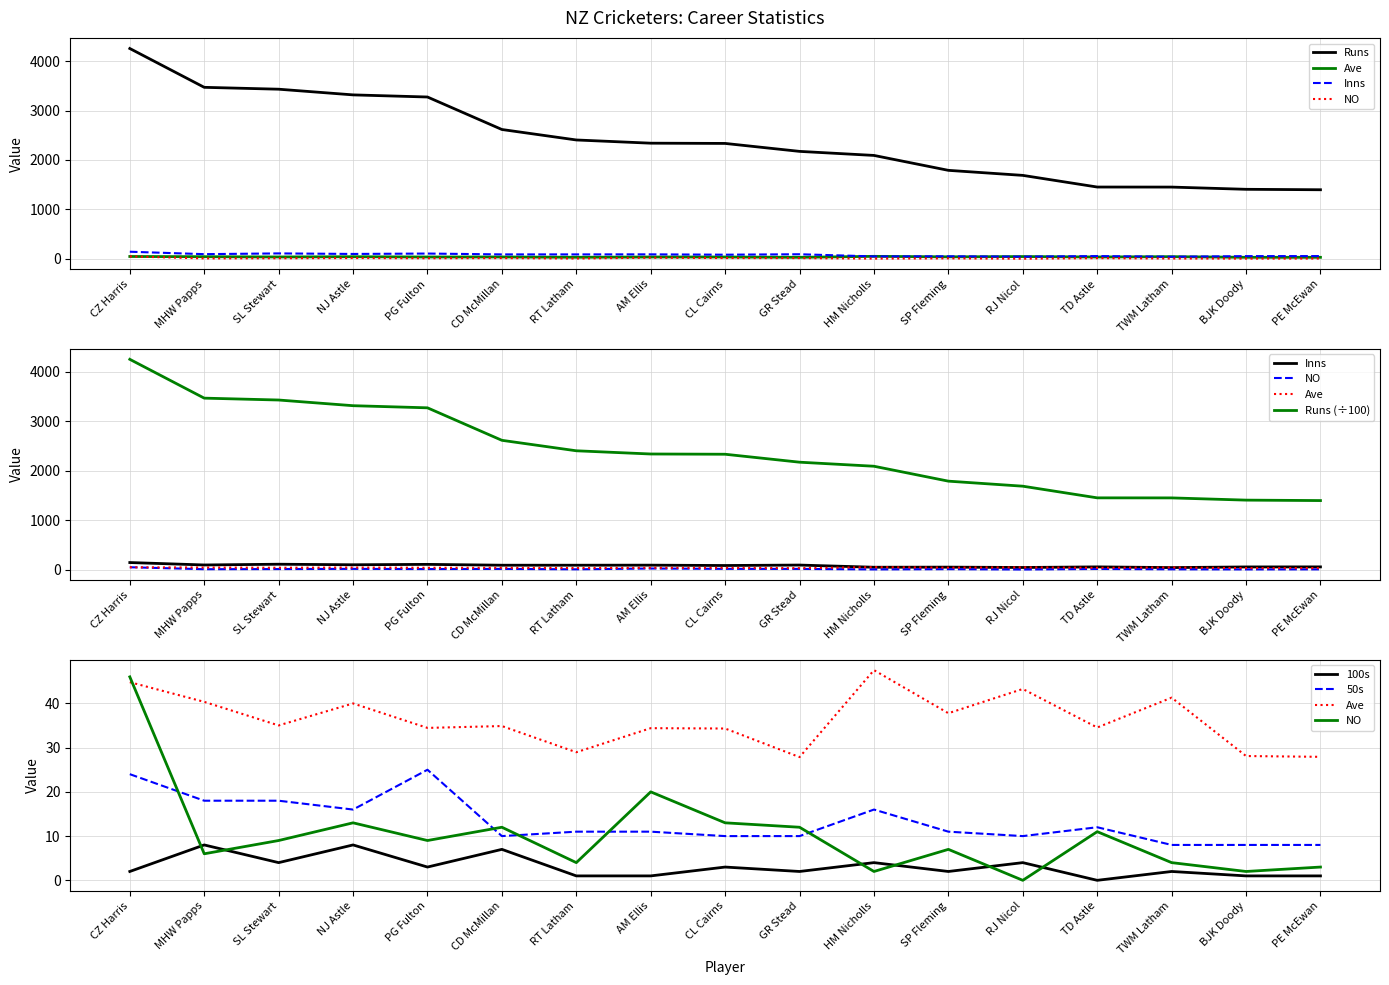

Which series has the largest total across all categories?

Runs